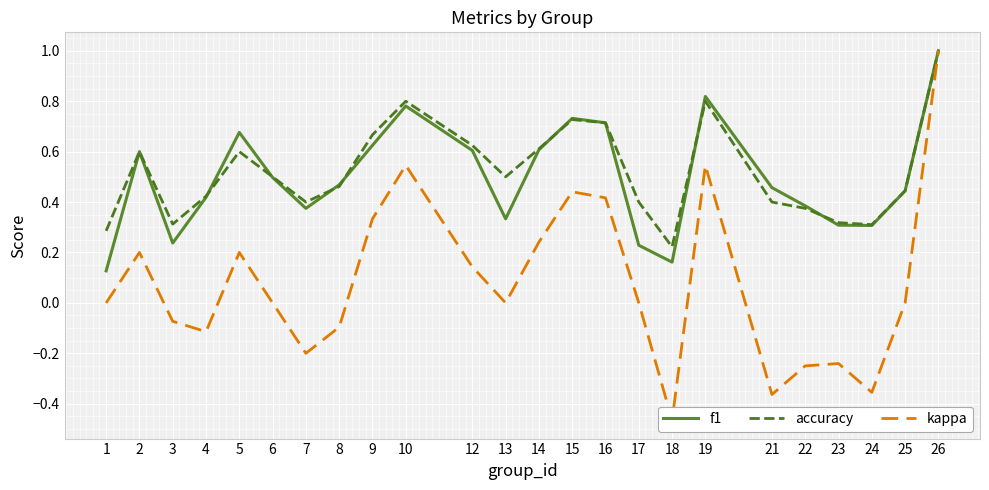

At how many categories does at least one series exceed 0?

24